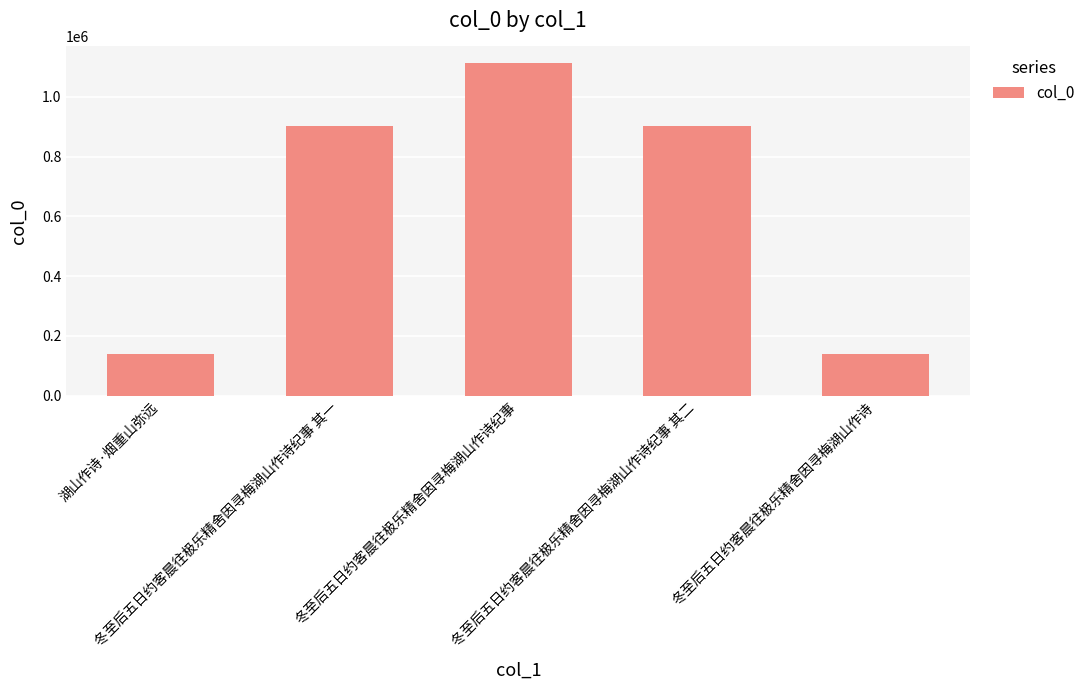

At which category does the chart reach its peak across all series?

冬至后五日约客晨往极乐精舍因寻梅湖山作诗纪事